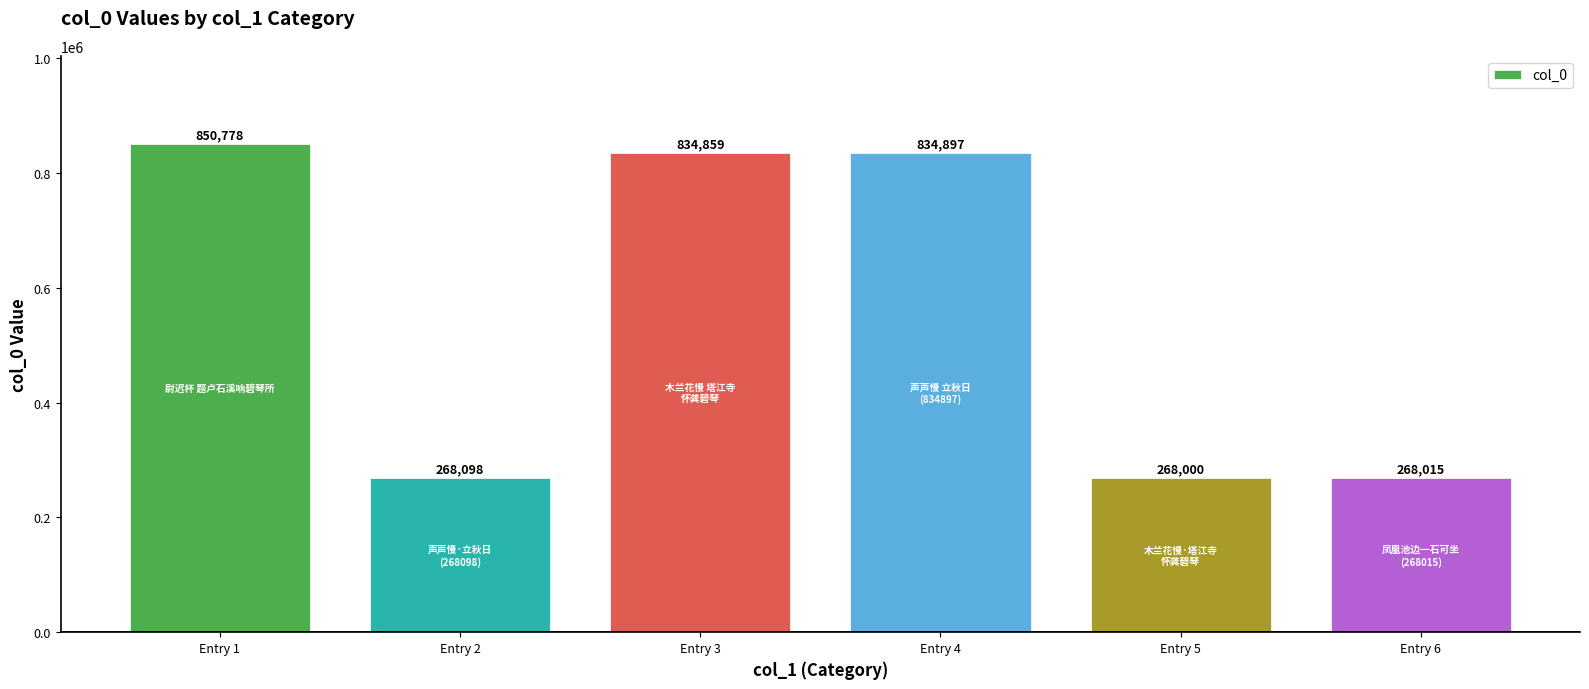

The value at Entry 4 is 225946. True or false?

False